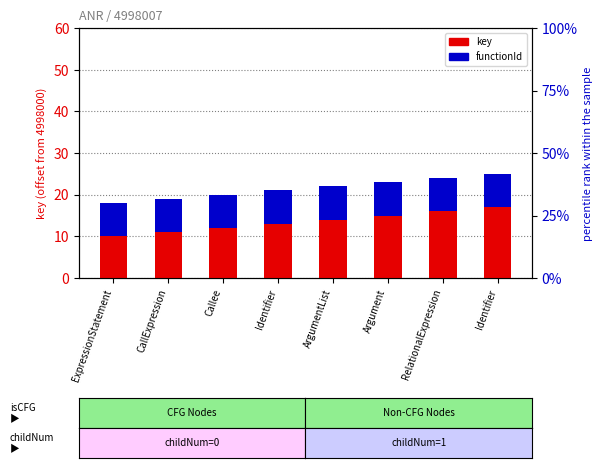

What is the maximum value for functionId?

8